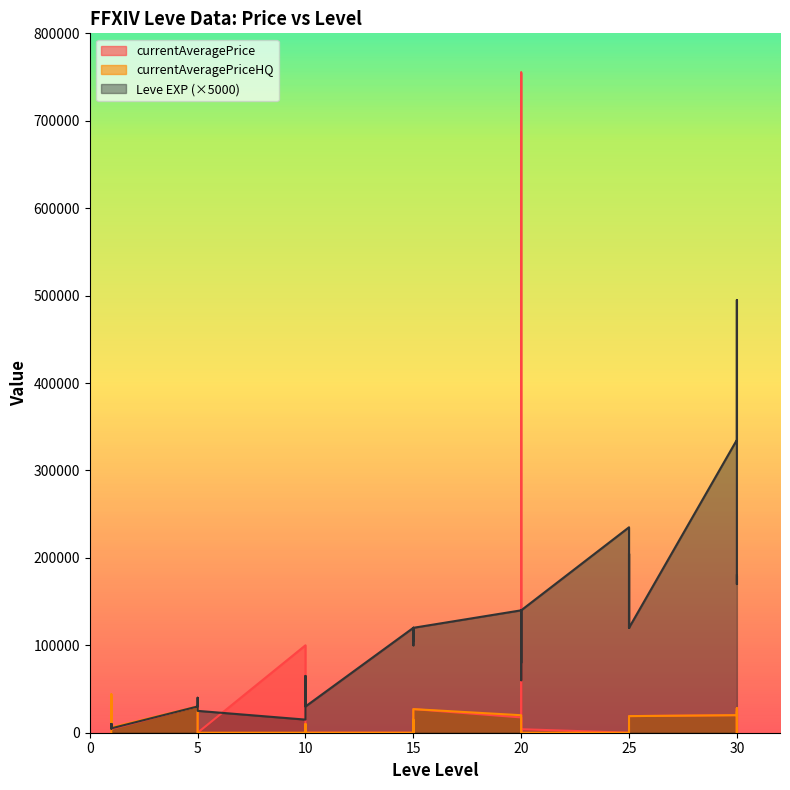

True or false: currentAveragePriceHQ and currentAveragePrice intersect in this chart.

True